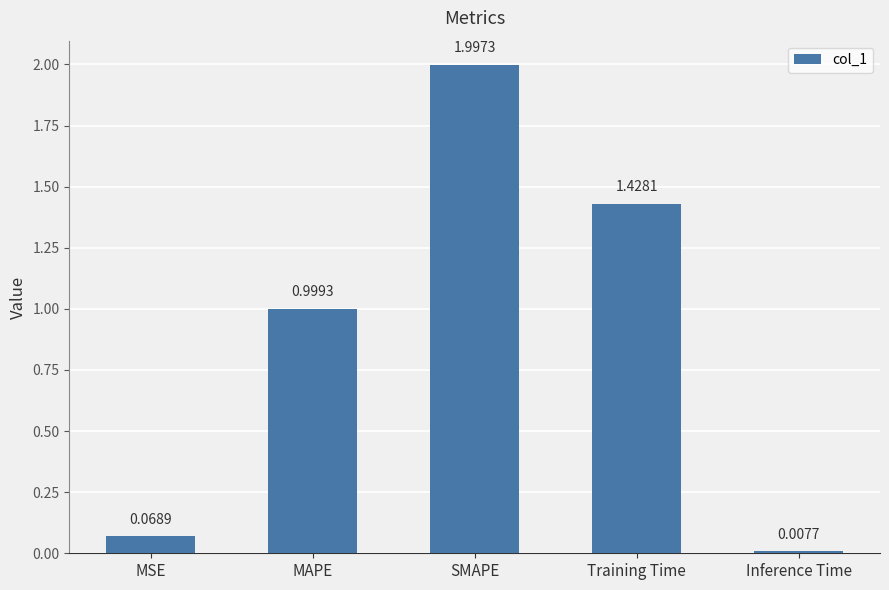

What is the maximum value shown in the chart?

2.0